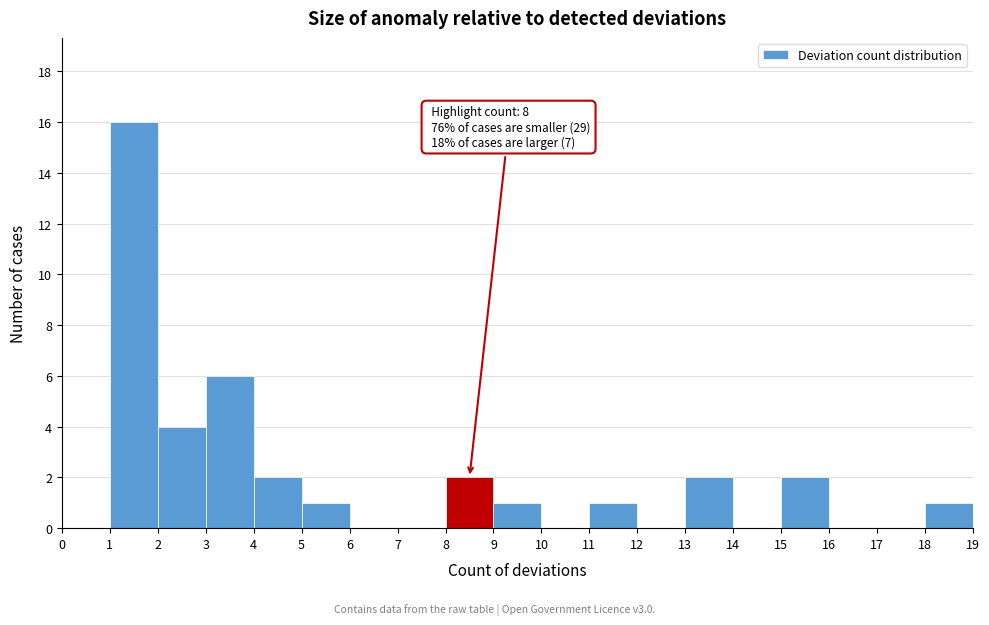

Over which range of the x-axis is the bar tallest?

1 to 2